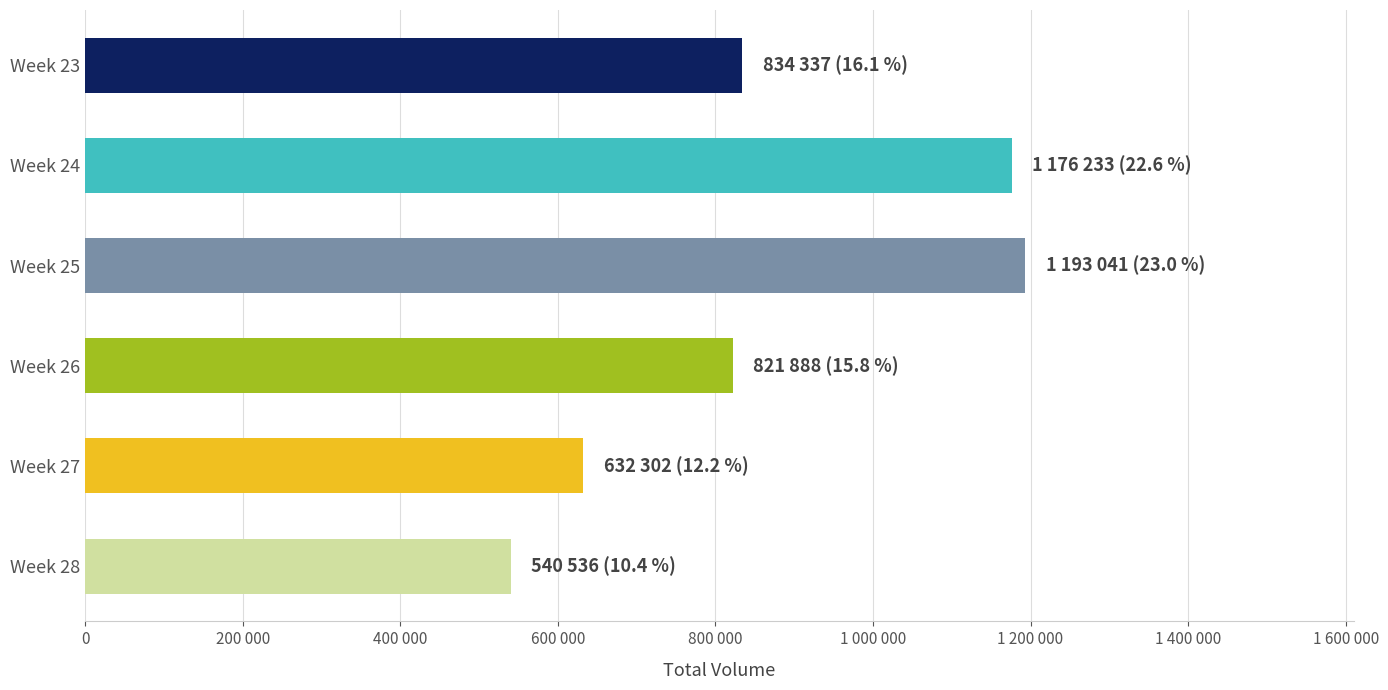

Are the bars horizontal?

Yes